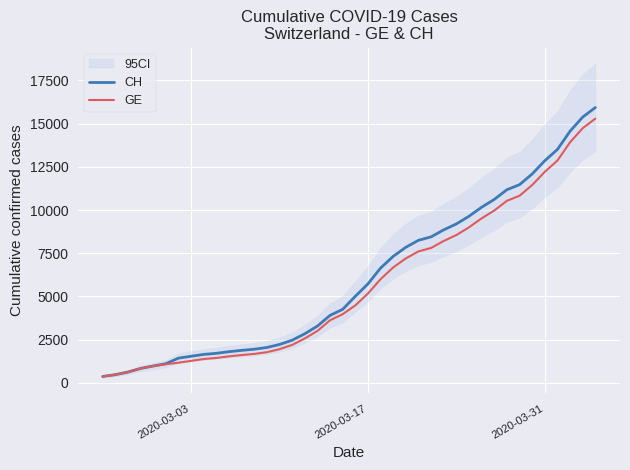

Rank the series by their maximum value, from lowest to highest.

GE, CH